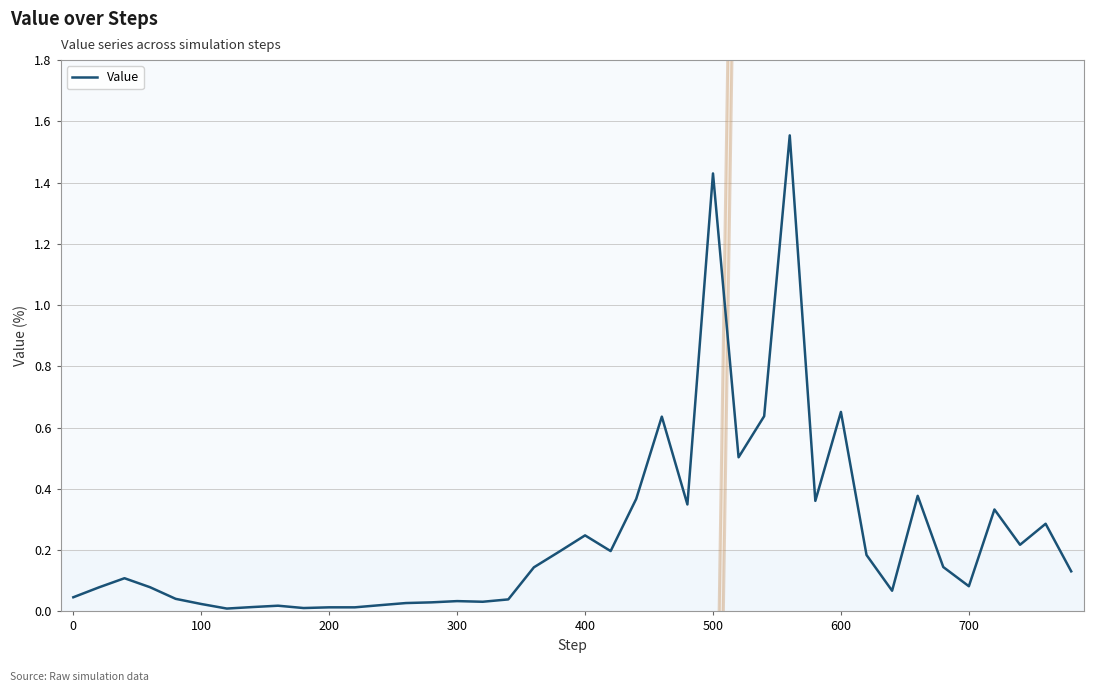

What is the difference between the maximum and minimum values?

1.5